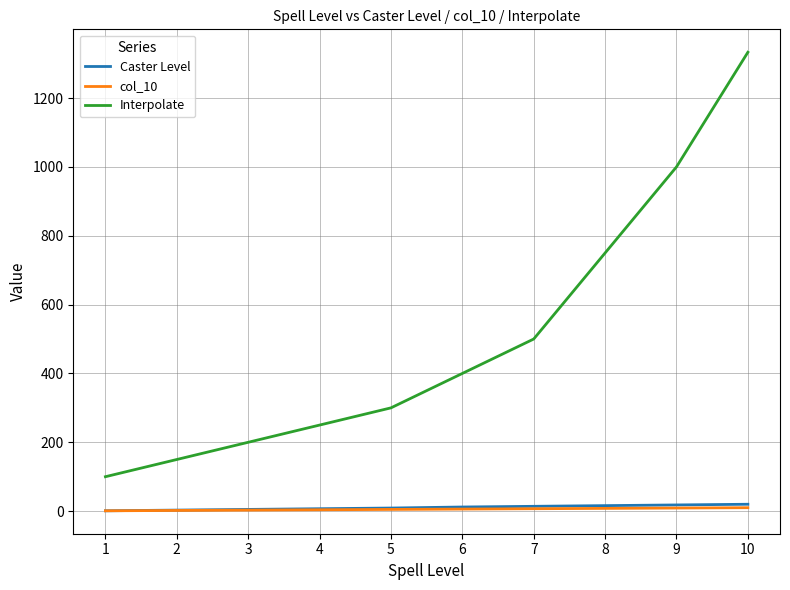

Which series has the largest total across all categories?

Interpolate